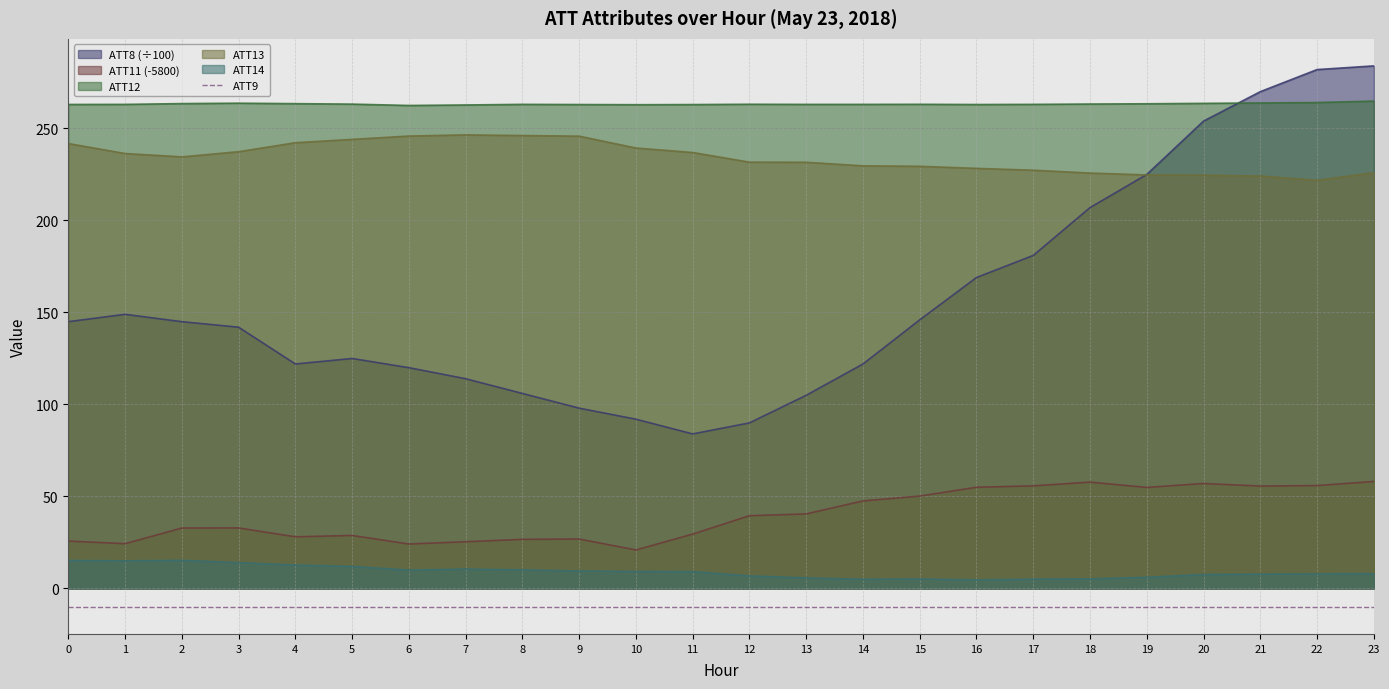

Where is the first local minimum for ATT11?

1